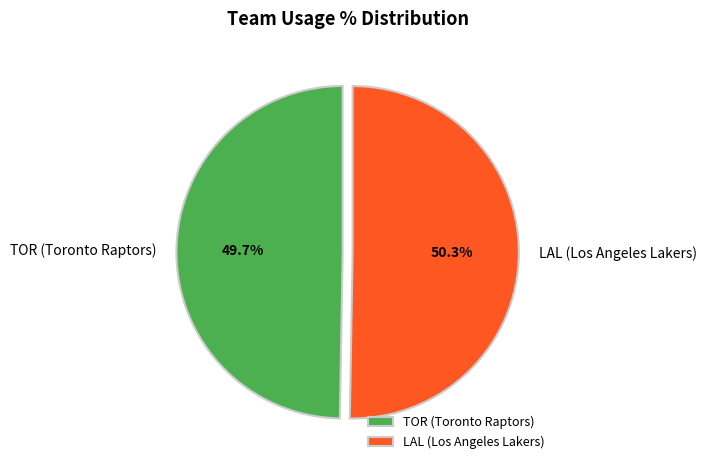

Between TOR (Toronto Raptors) and LAL (Los Angeles Lakers), which is larger?

LAL (Los Angeles Lakers)